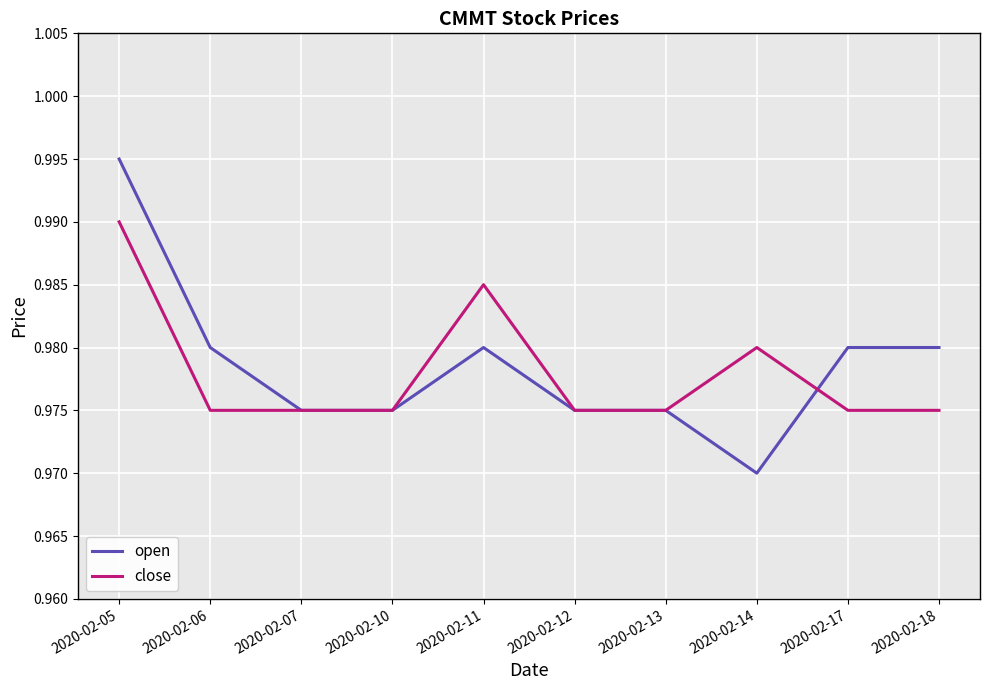

After their last crossing, which series has the higher values: open or close?

open